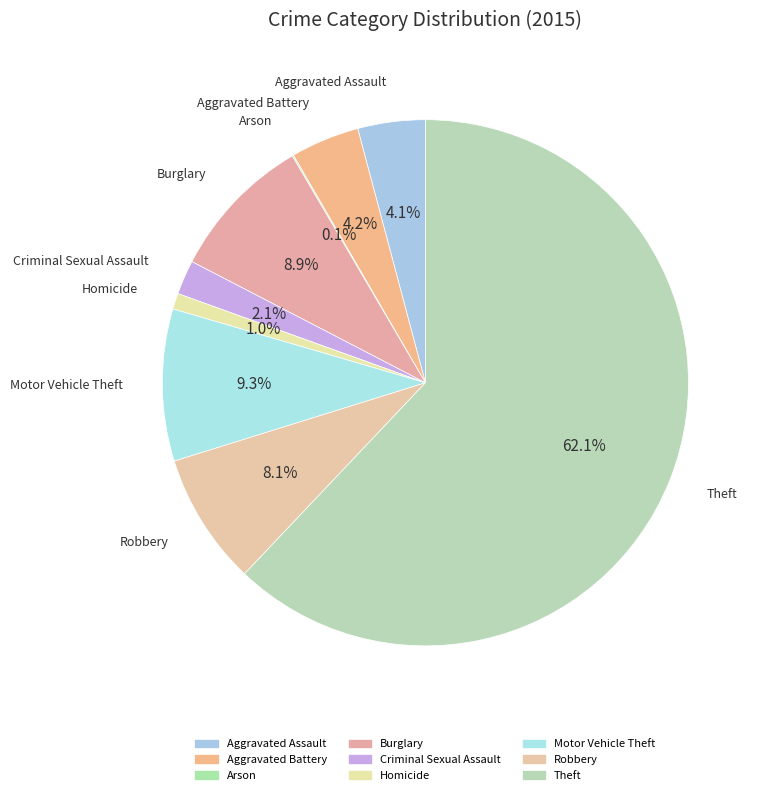

What percentage is the Burglary slice, to the nearest percent?

9%